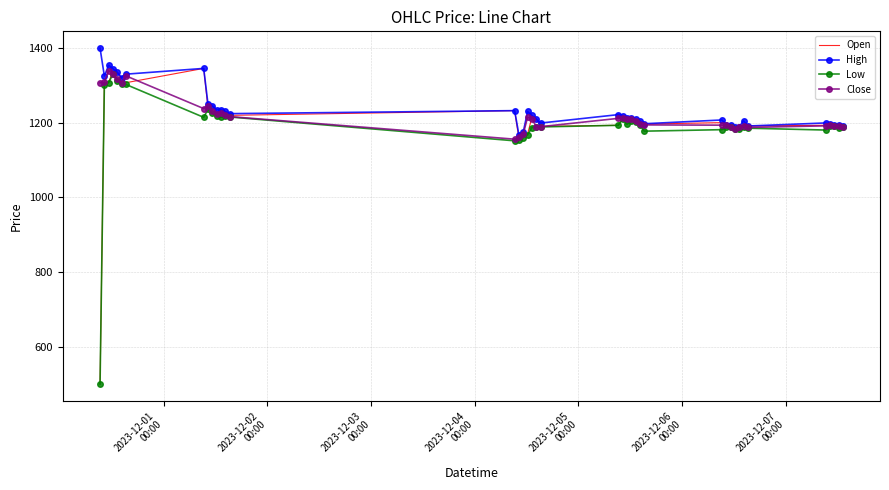

Which series has the widest spread of values?

Open